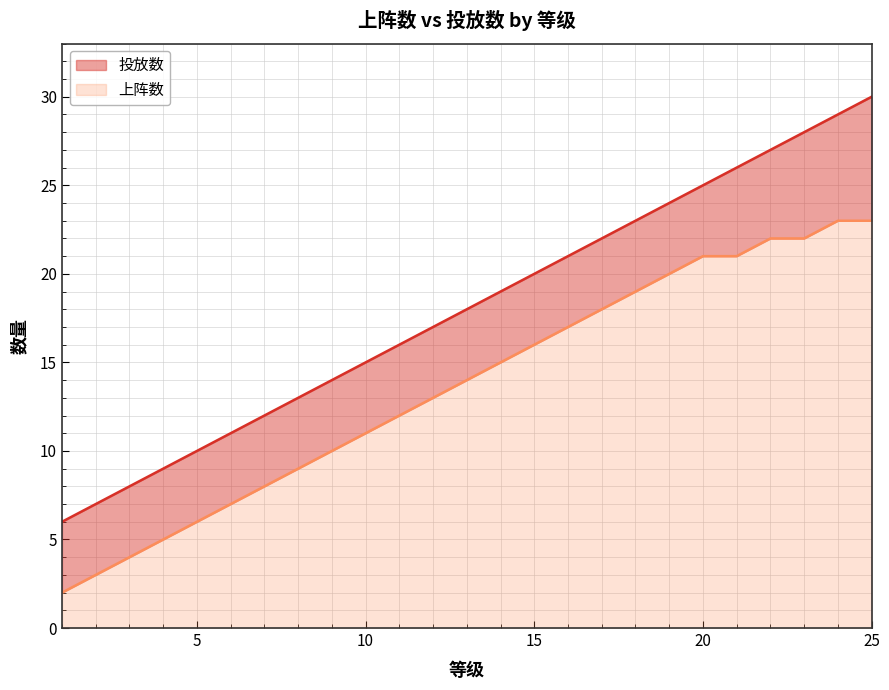

What is the spread (max minus min) of values at 16?

4